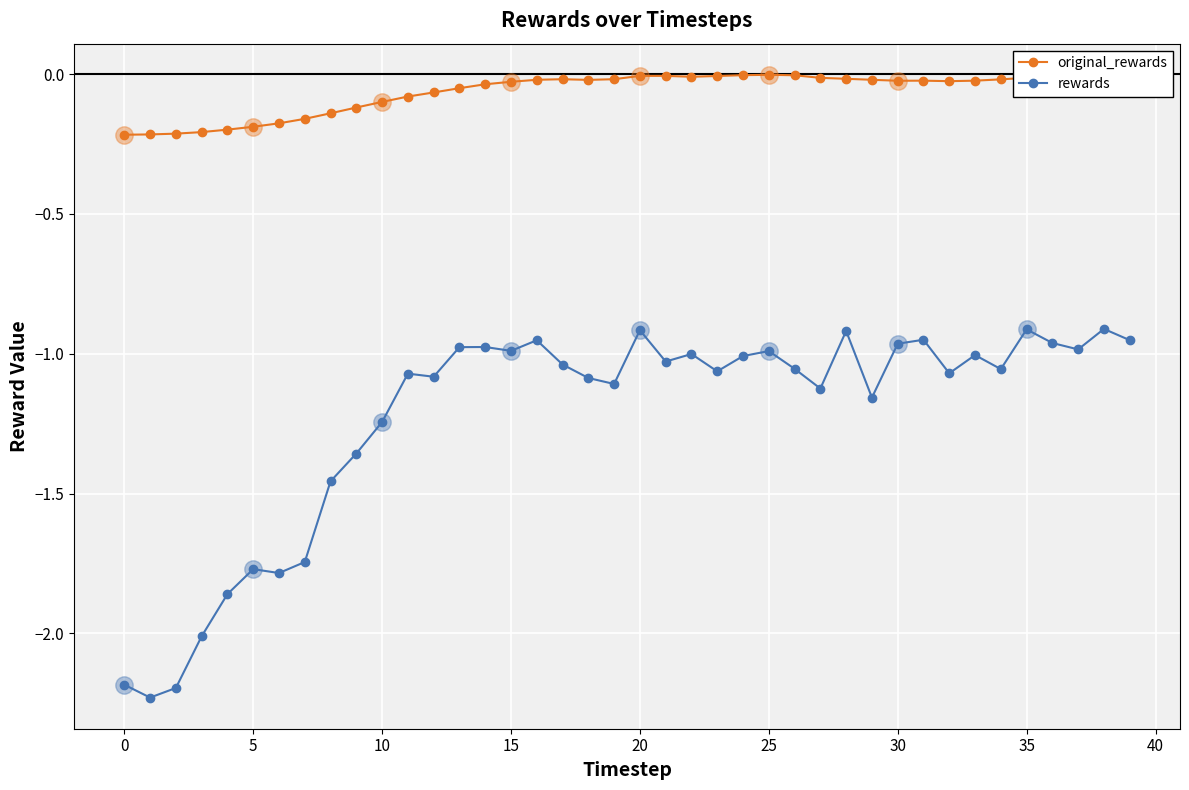

Which series has the widest spread of values?

rewards